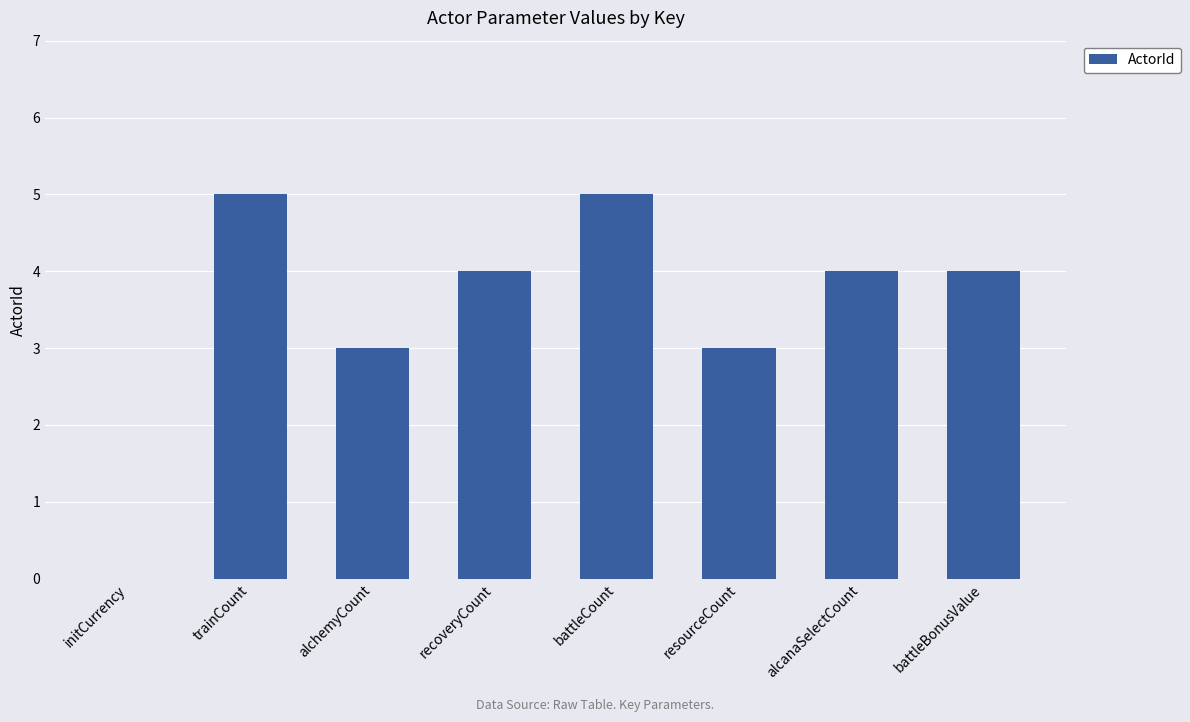

What is the change in value from battleCount to alcanaSelectCount?

-1